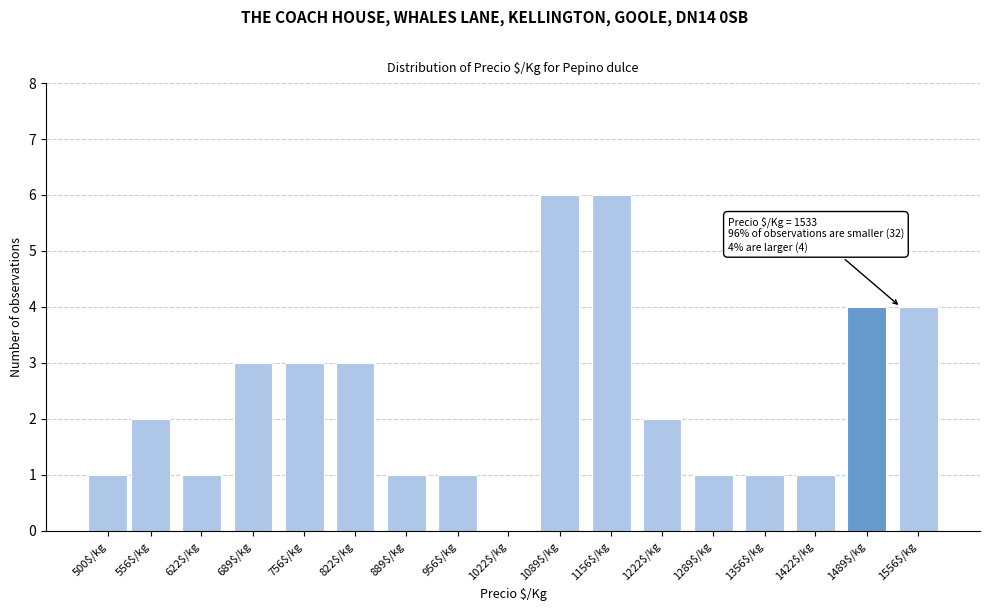

The value at 889$/kg is 1. True or false?

True